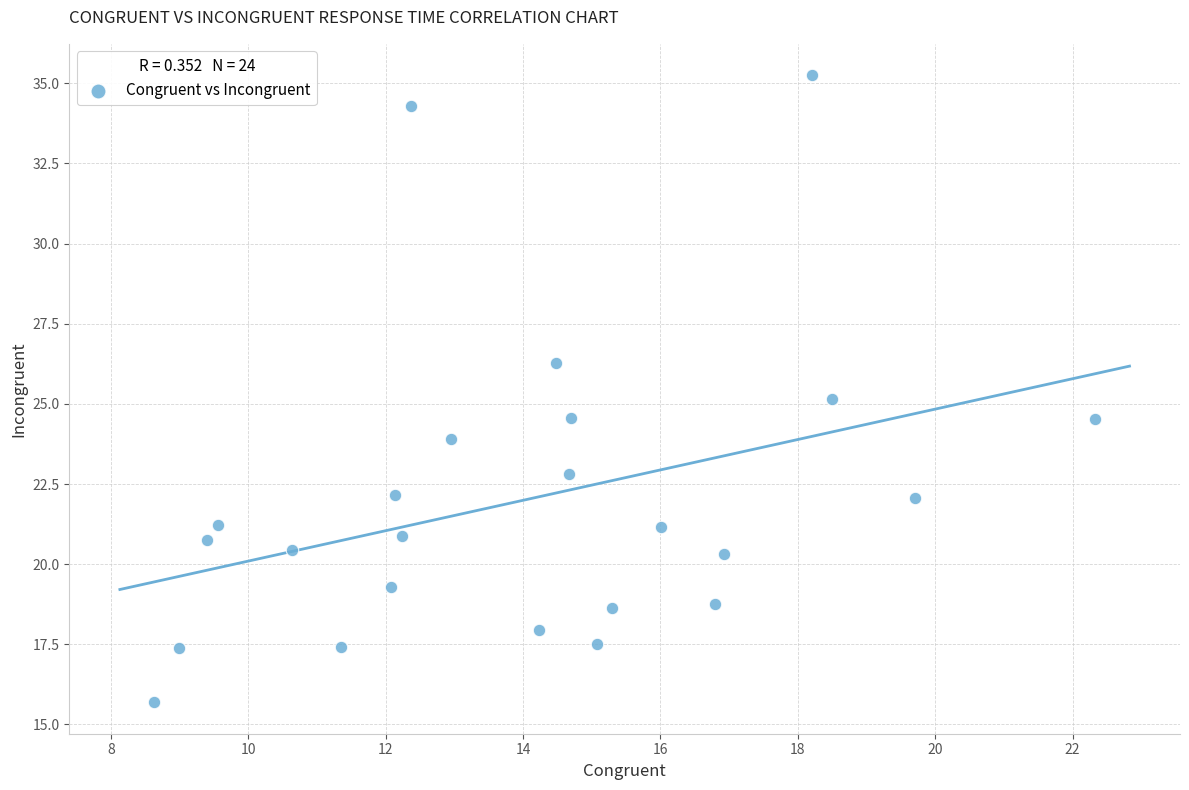

What is the range of X values (max minus min)?

13.7